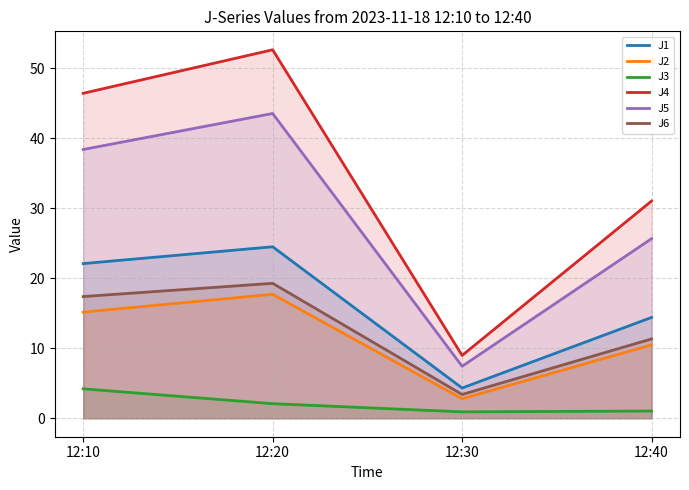

Where is the first local minimum for J1?

12:30